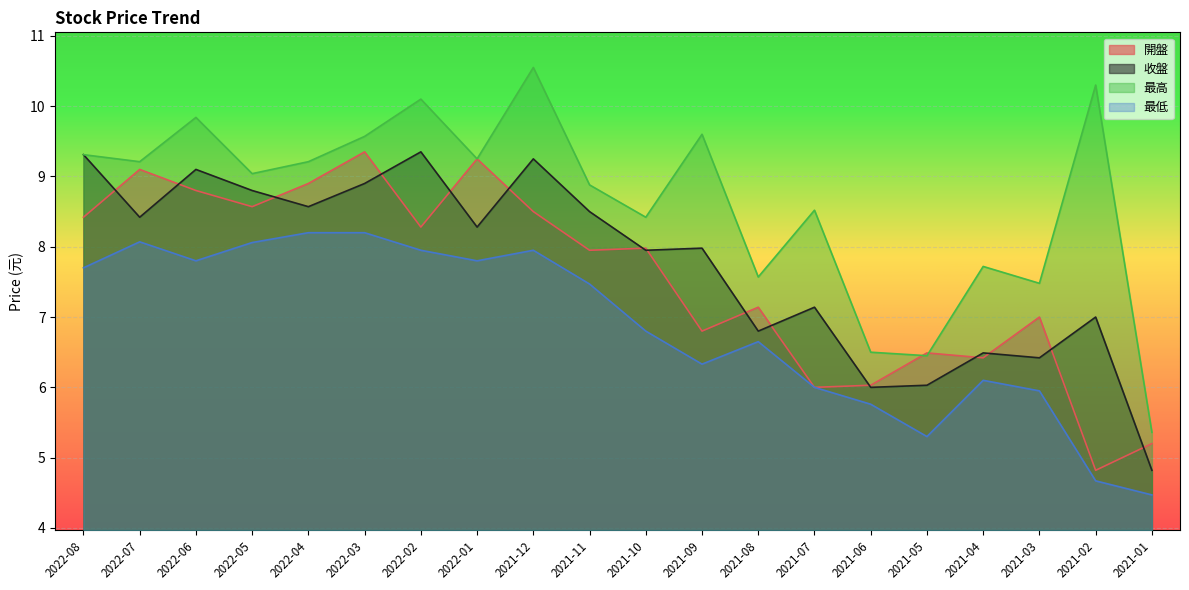

Reading left to right, extract all data points from this chart.

開盤: 8.4	9.1	8.8	8.6	8.9	9.3	8.3	9.2	8.5	8.0	8.0	6.8	7.1	6.0	6.0	6.5	6.4	7.0	4.8	5.2
收盤: 9.3	8.4	9.1	8.8	8.6	8.9	9.3	8.3	9.2	8.5	8.0	8.0	6.8	7.1	6.0	6.0	6.5	6.4	7.0	4.8
最高: 9.3	9.2	9.8	9.0	9.2	9.6	10.1	9.2	10.6	8.9	8.4	9.6	7.6	8.5	6.5	6.5	7.7	7.5	10.3	5.4
最低: 7.7	8.1	7.8	8.1	8.2	8.2	8.0	7.8	8.0	7.5	6.8	6.3	6.7	6.0	5.8	5.3	6.1	6.0	4.7	4.5